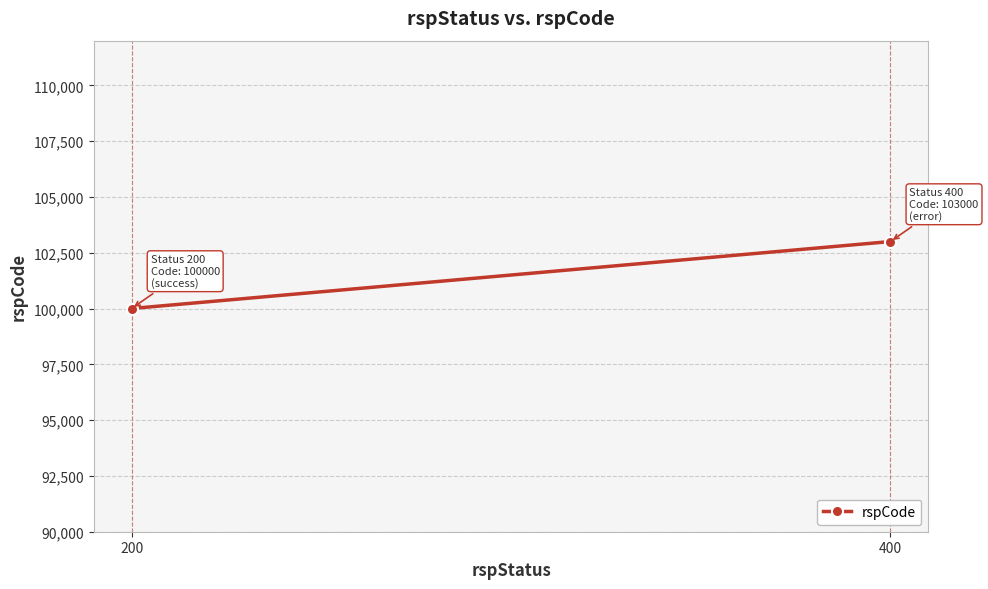

What is the value of the 2nd point from the left?

103000